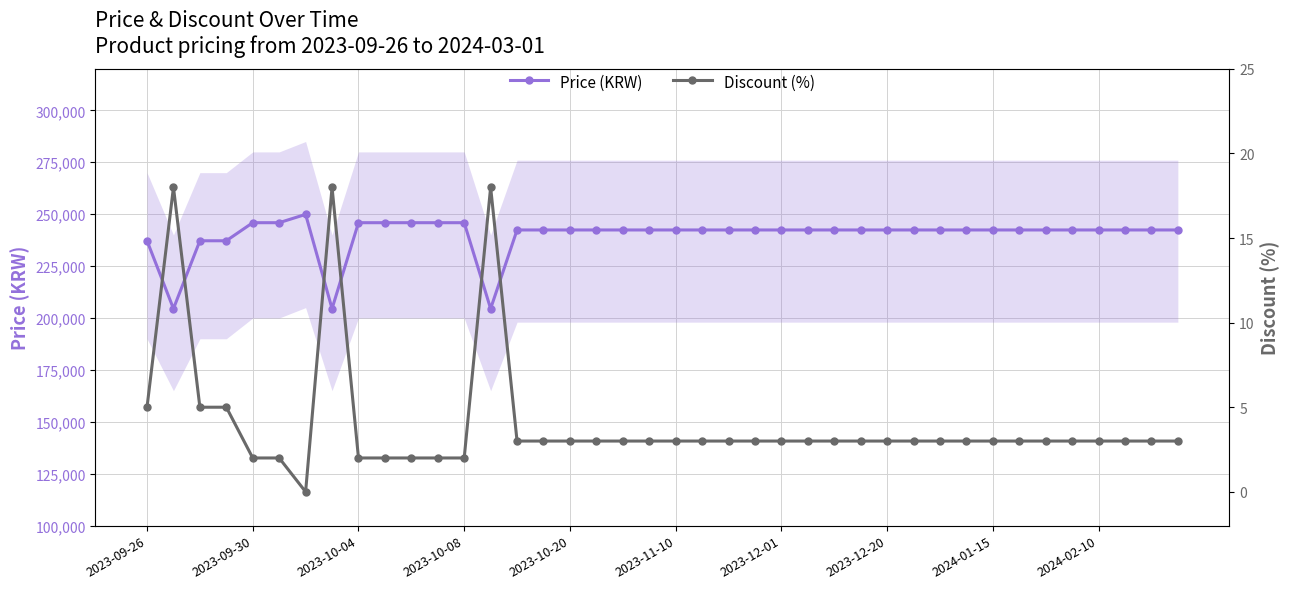

True or false: Price (KRW) and Discount (%) intersect in this chart.

False